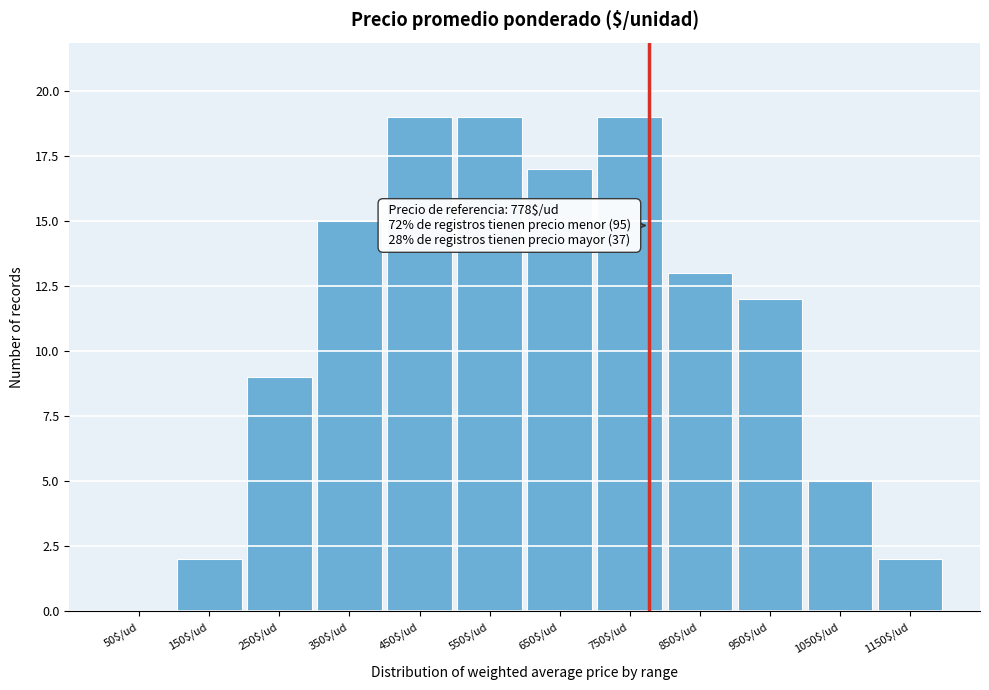

What is the greatest value displayed?

19